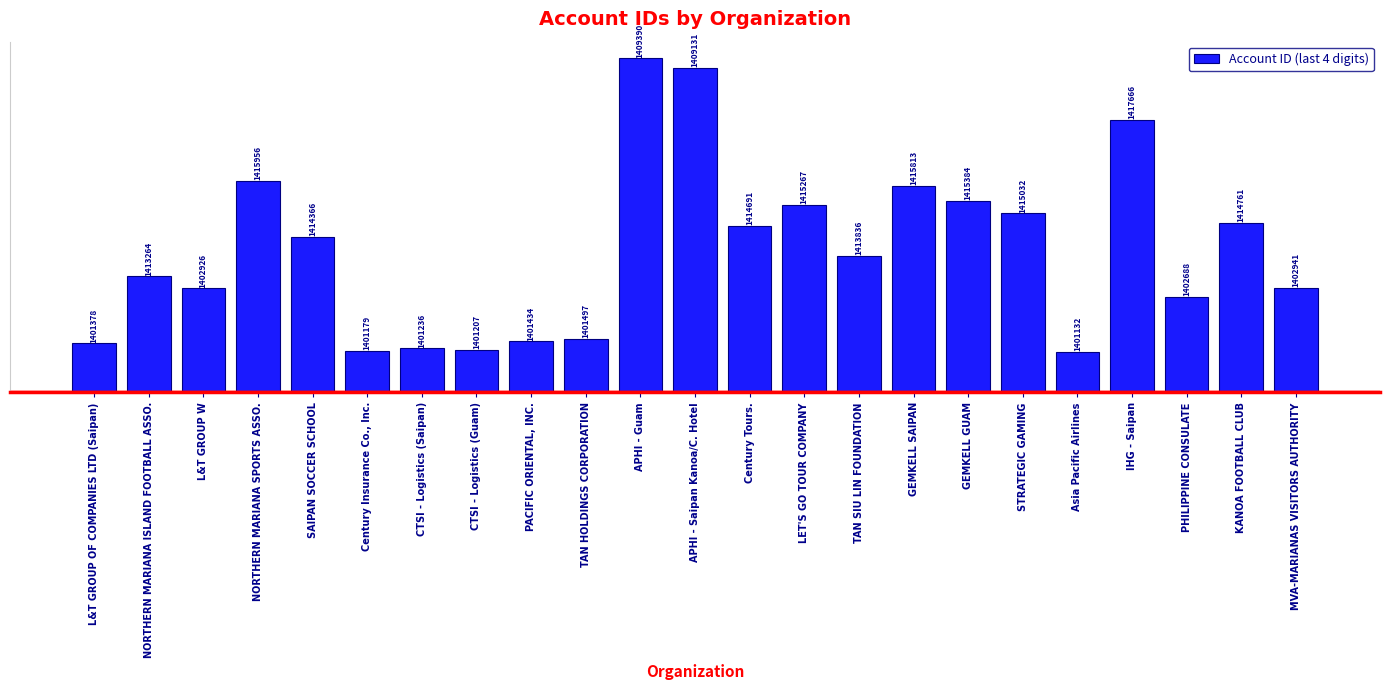

The value at KANOA FOOTBALL CLUB is 4761. True or false?

True